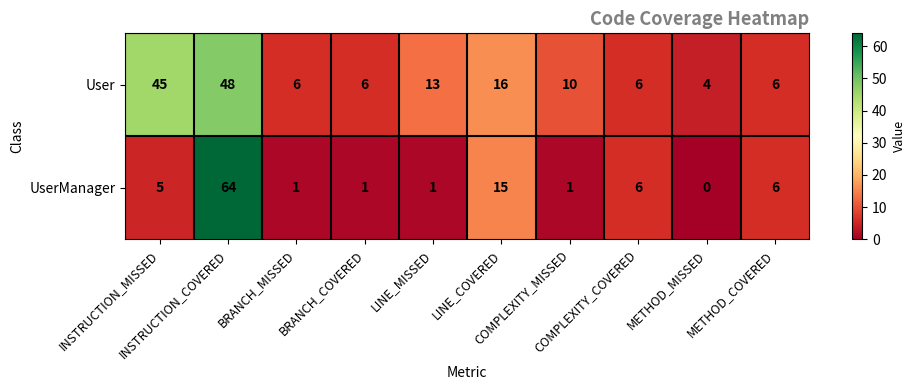

Rank the series by their maximum value, from highest to lowest.

UserManager, User